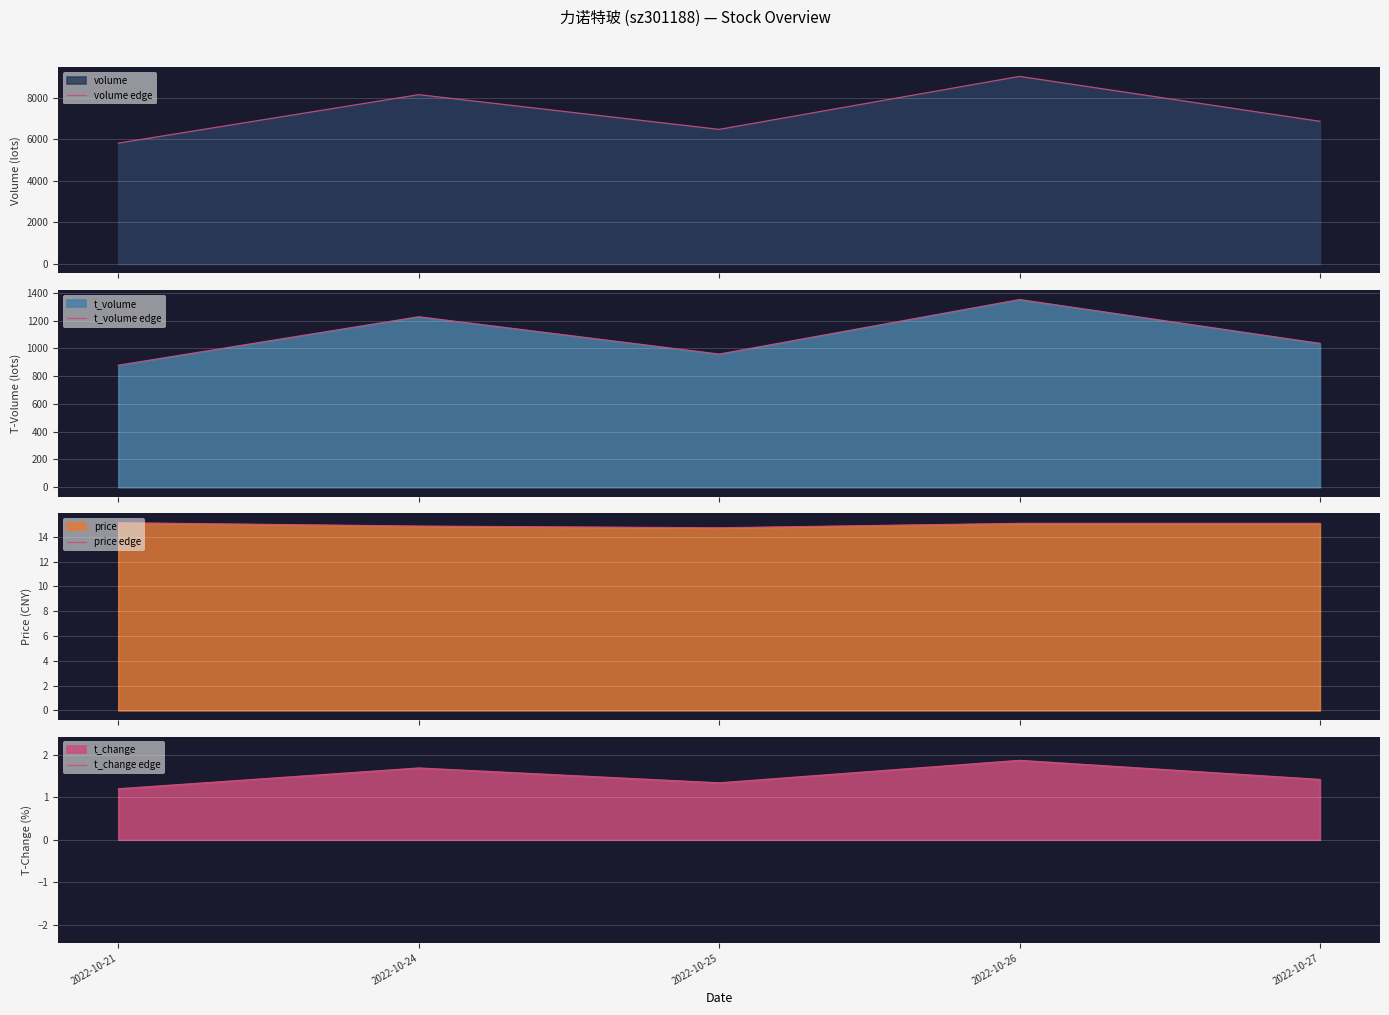

Where is the first local minimum for t_change edge?

2022-10-25